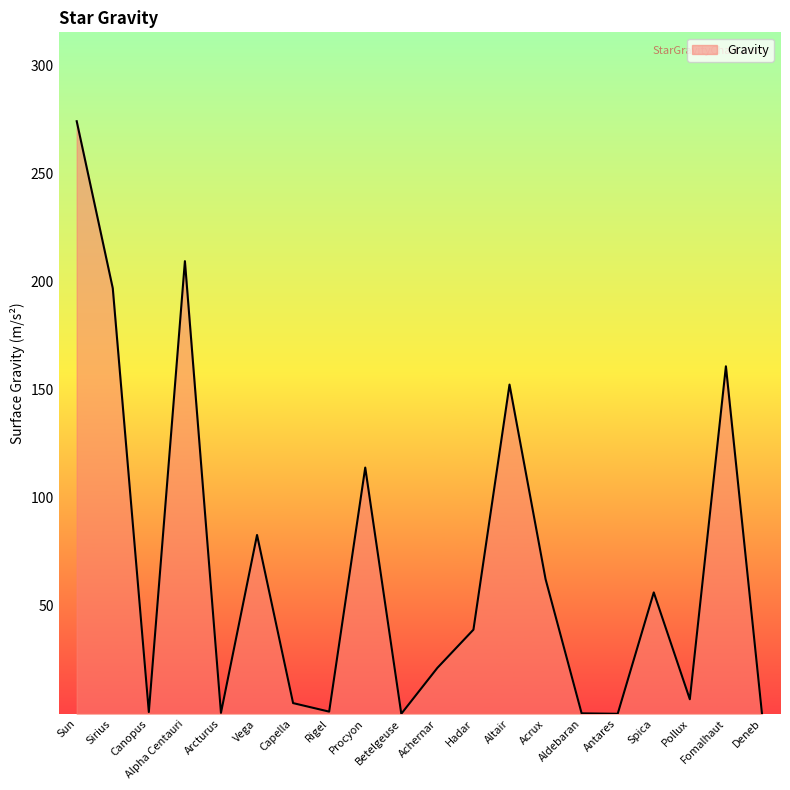

What is the difference between the maximum and minimum values?

274.3